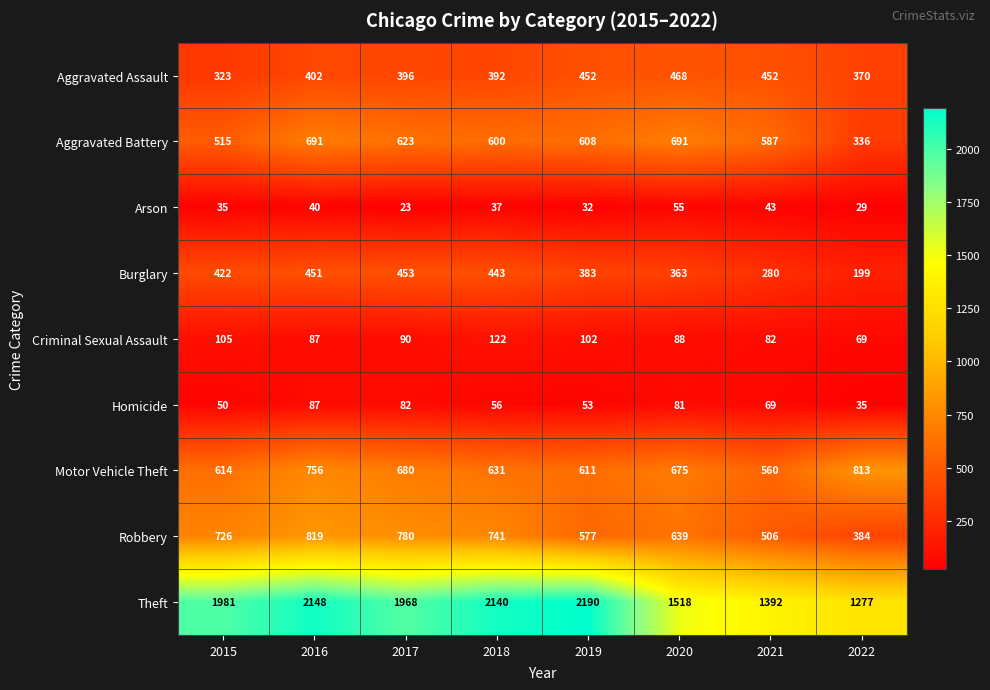

Which series changed the most between 2017 and 2021?

Theft